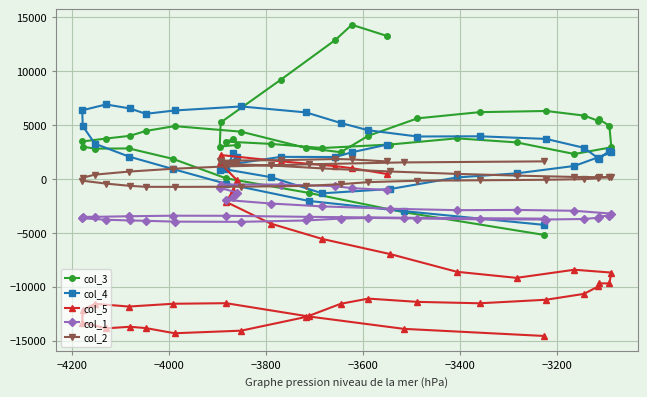

True or false: col_4 has a value of 1666 at −3600.

False